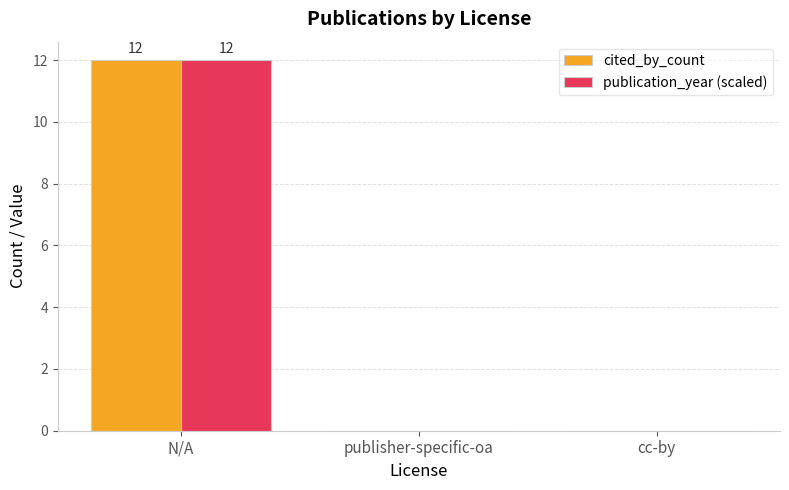

The value of cited_by_count at cc-by is 0. True or false?

True